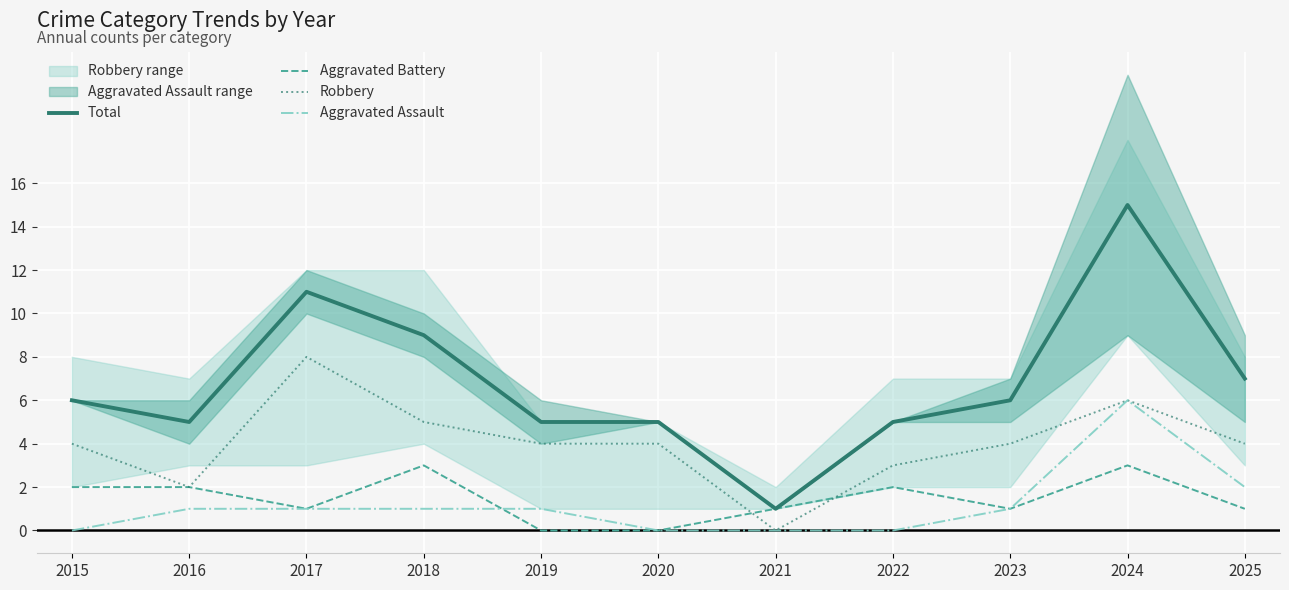

Is the value of Aggravated Assault at 2022 greater than the value of Robbery at 2019?

No